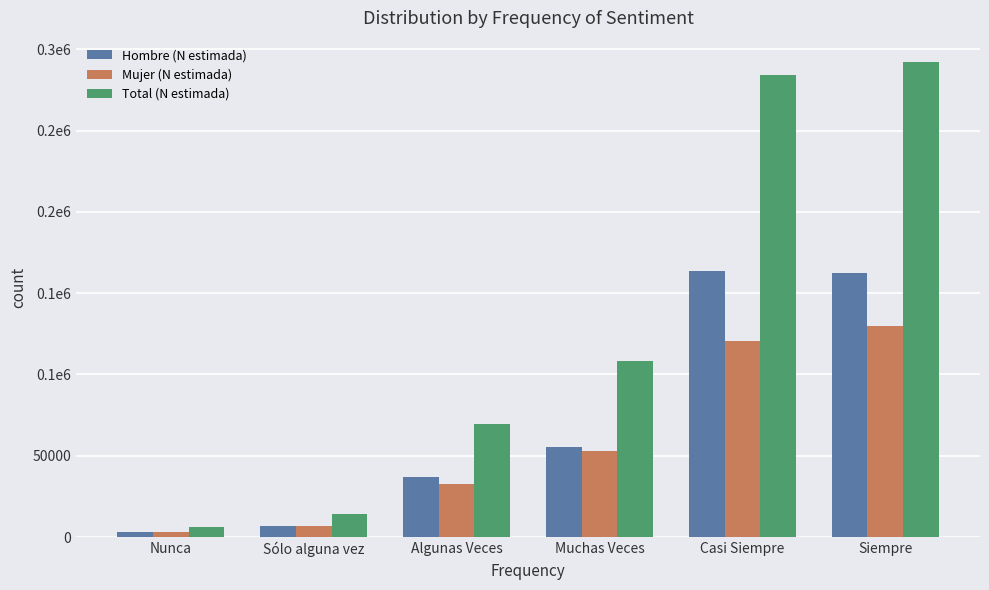

What are all the series names shown in the legend?

Hombre (N estimada), Mujer (N estimada), Total (N estimada)